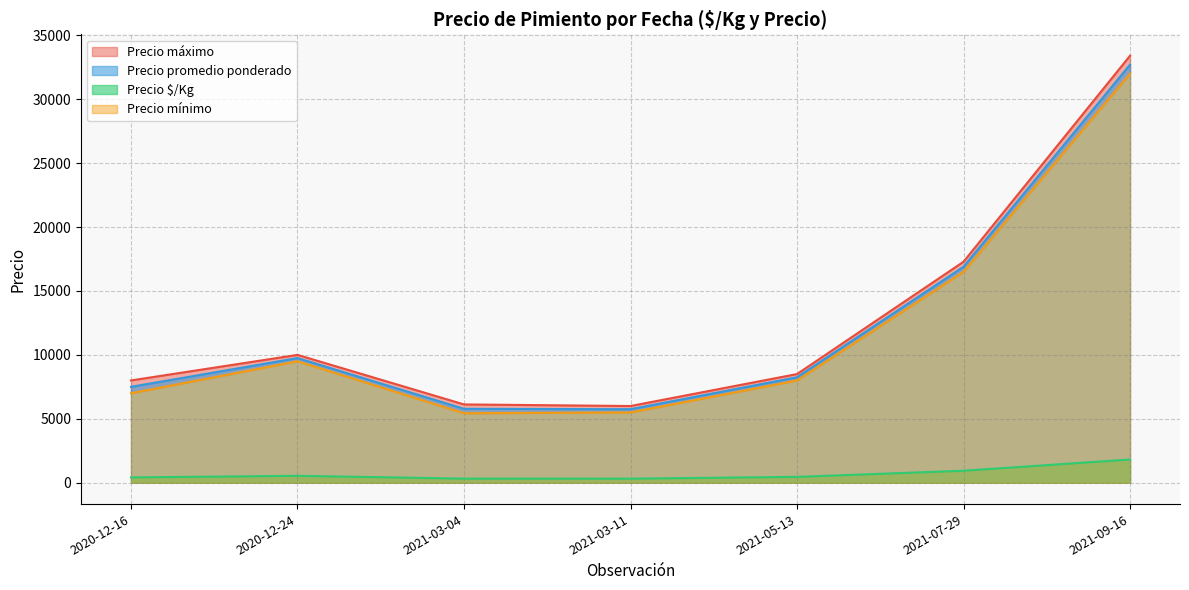

The value of Precio promedio ponderado at 2021-07-29 is 22265.0. True or false?

False